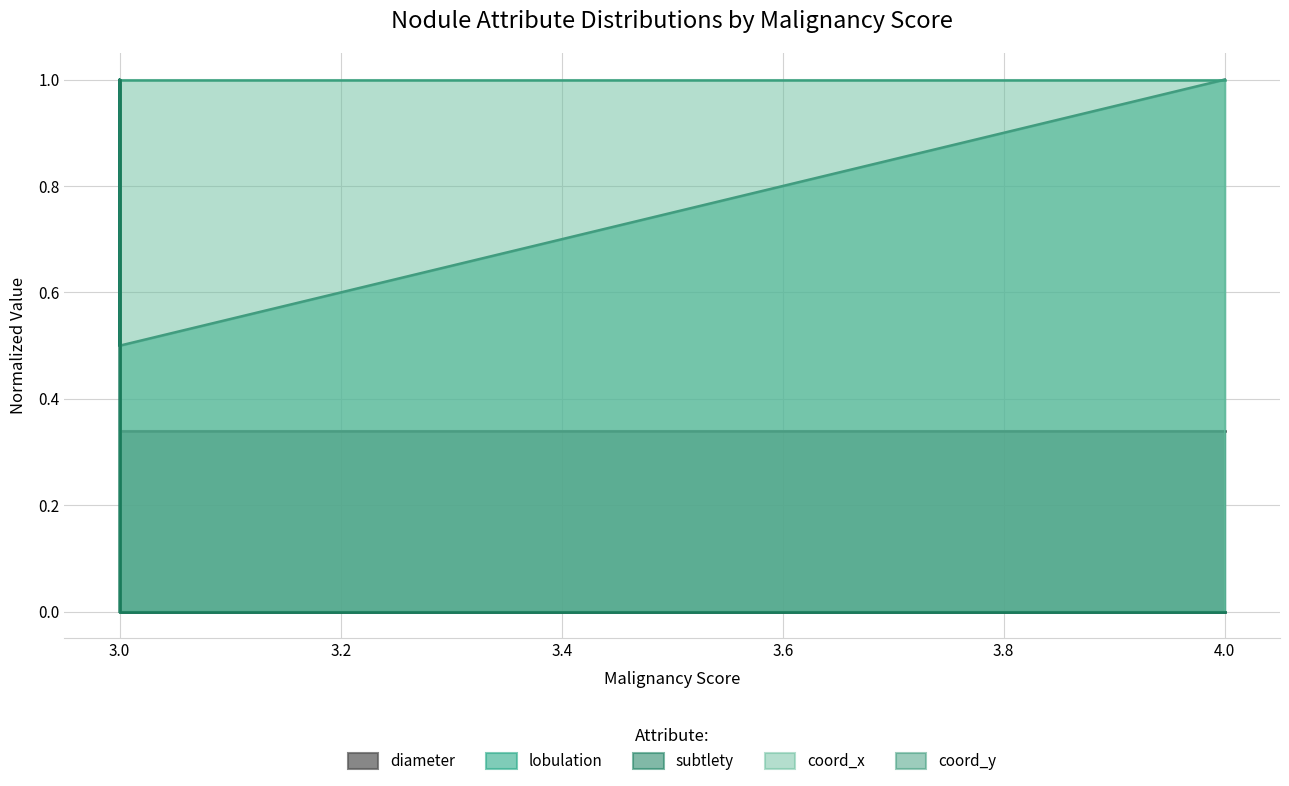

How many values in coord_x are above zero?

1